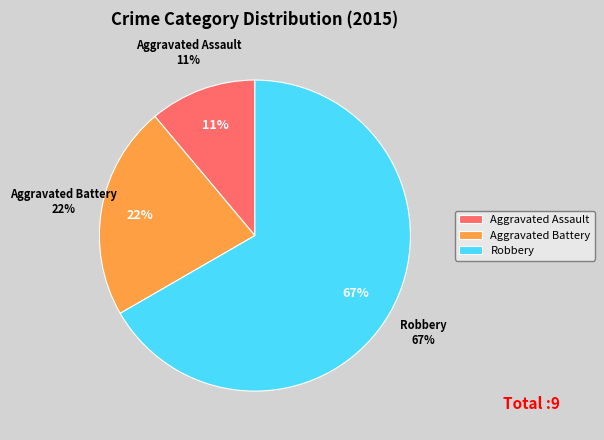

Which category has the biggest portion of the pie?

Robbery